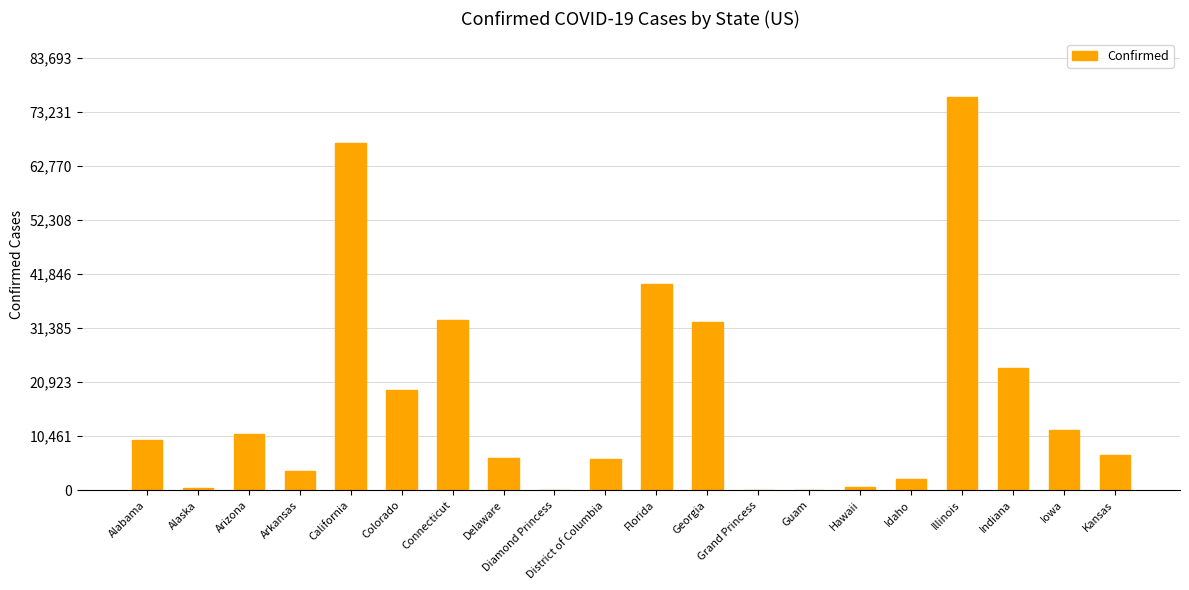

What is the change in value from Arizona to Georgia?

+21628